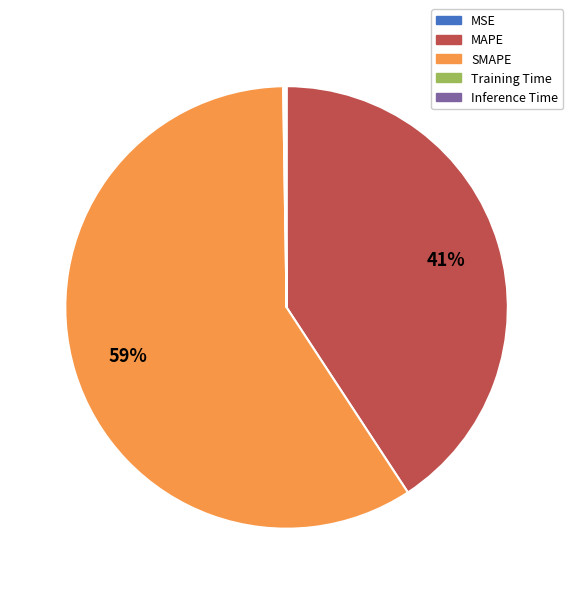

What percentage is the MAPE slice, to the nearest percent?

41%